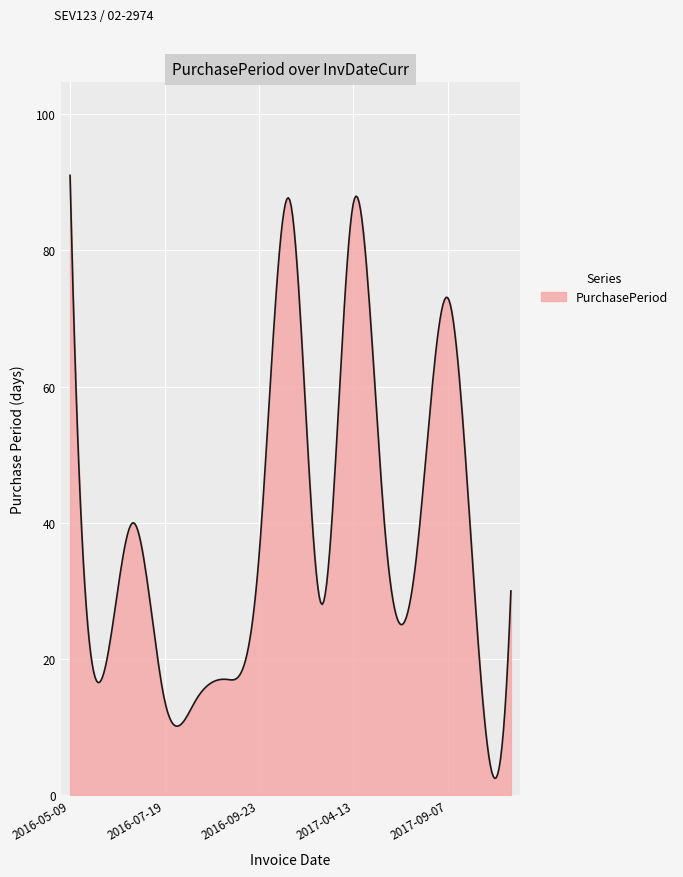

What is the difference between the maximum and minimum values?

88.5